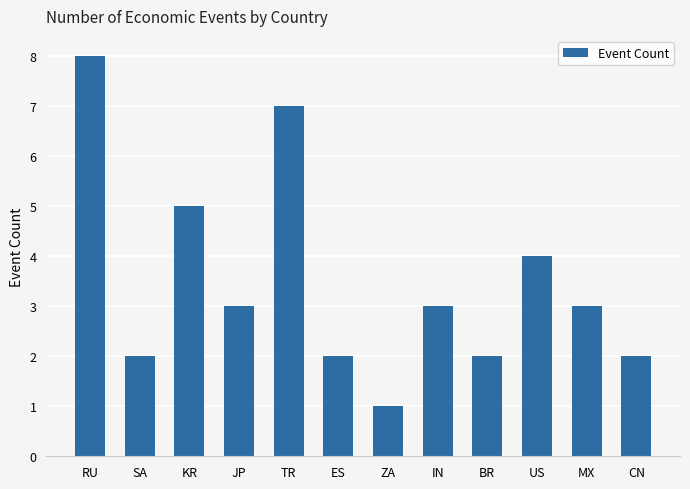

What value does the data have at JP?

3